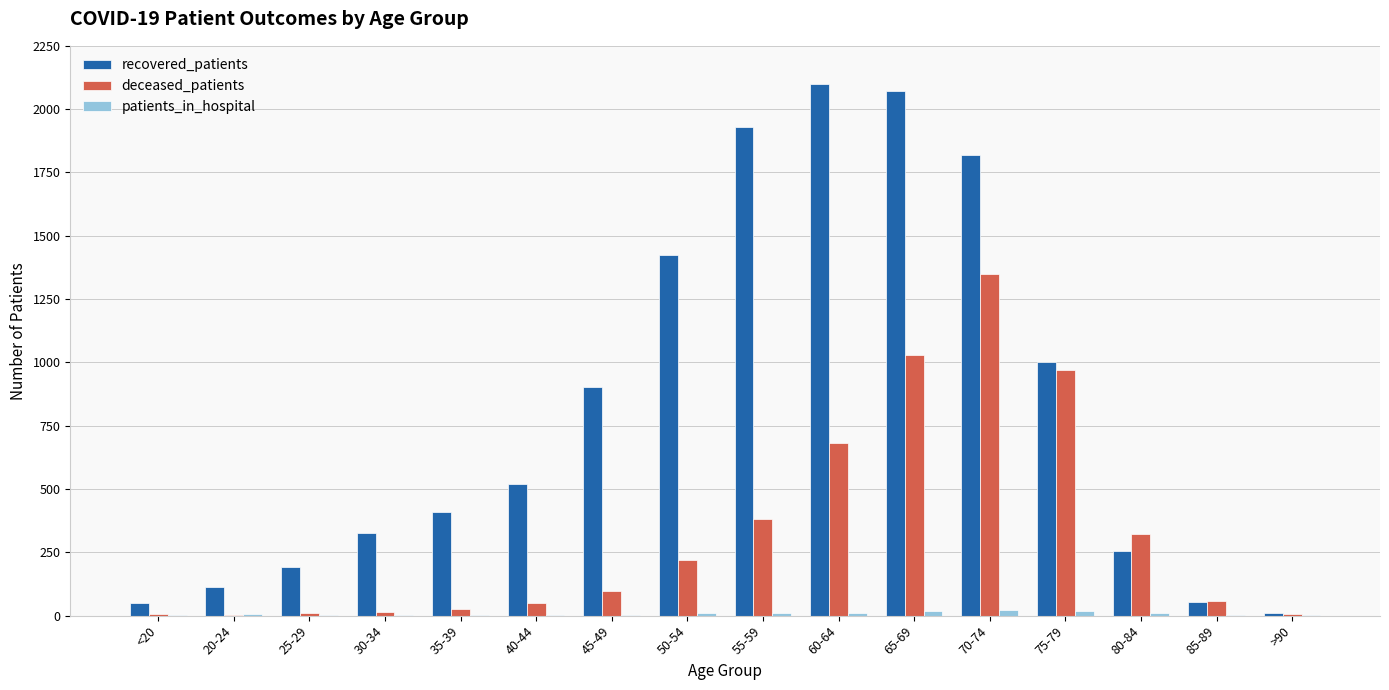

At which category is the sum across all series the highest?

70-74